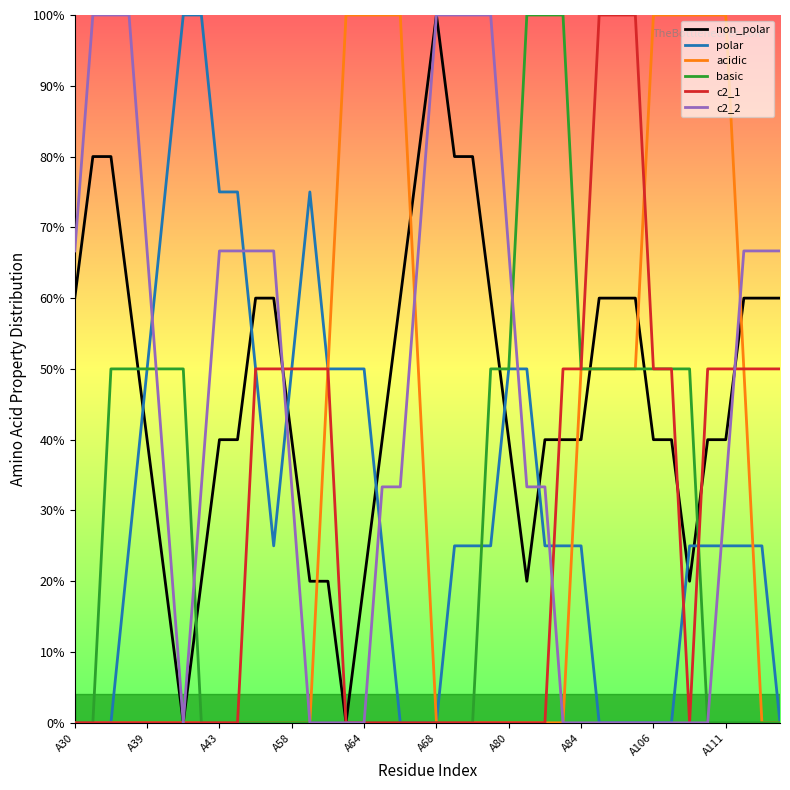

What are all the series names shown in the legend?

non_polar, polar, acidic, basic, c2_1, c2_2